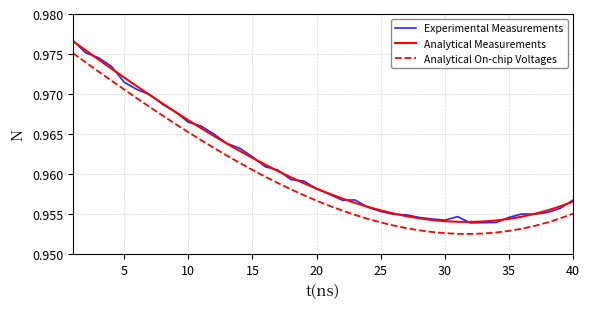

True or false: Analytical On-chip Voltages and Analytical Measurements cross at least once.

False